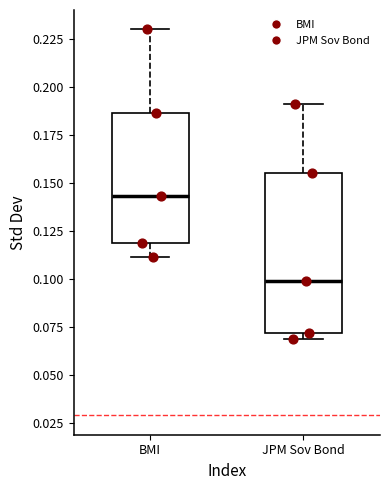

Where does the upper whisker of the box for BMI end on the y-axis? The values are not printed on the chart, so give them approximately, as read against the axis.

0.230